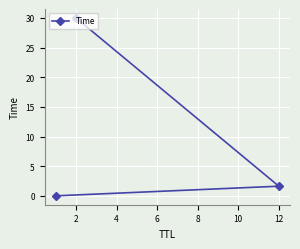

The value at 2 is 0.4. True or false?

False